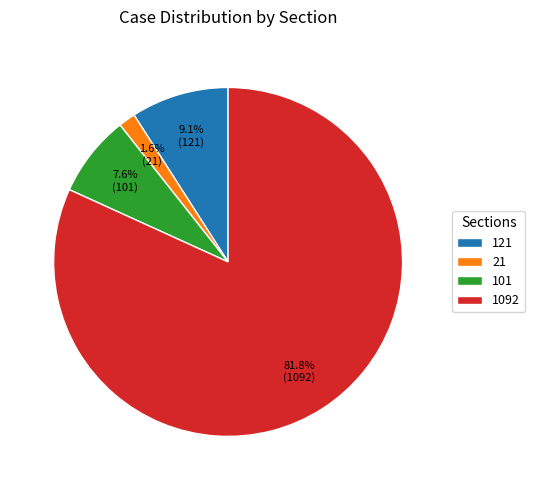

True or false: 121 accounts for 9% of the total.

True